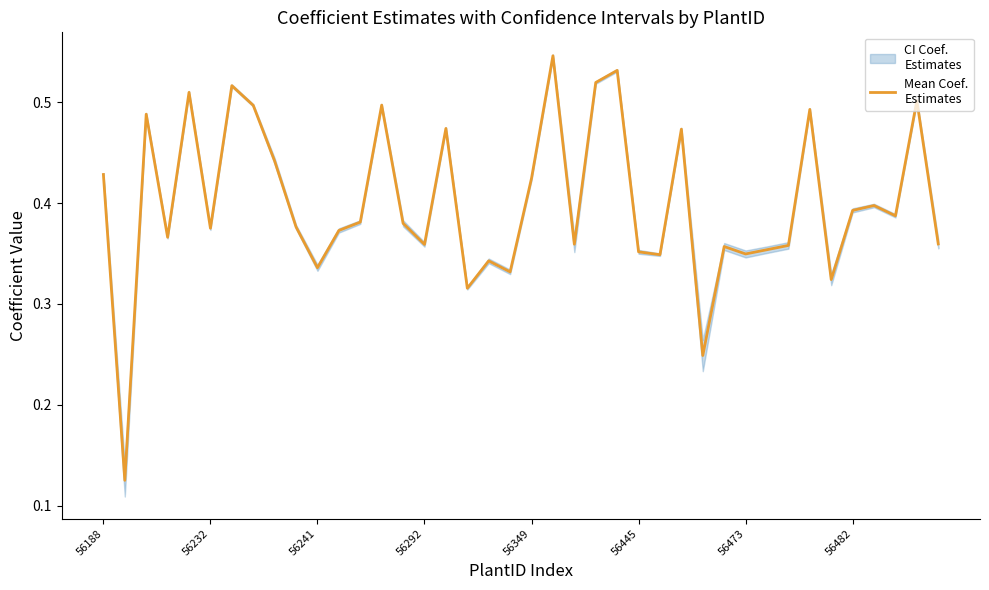

How many categories are shown in the chart?

40